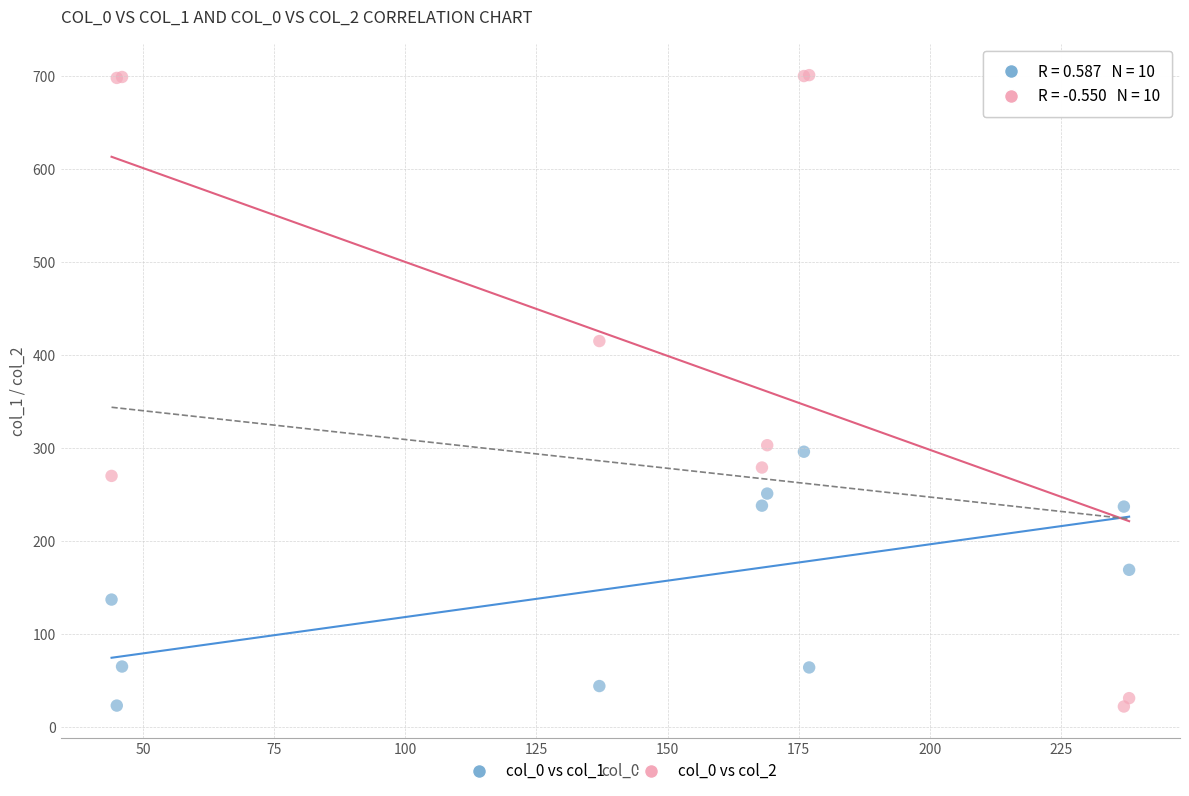

What are all the series names shown in the legend?

col_0 vs col_1, col_0 vs col_2